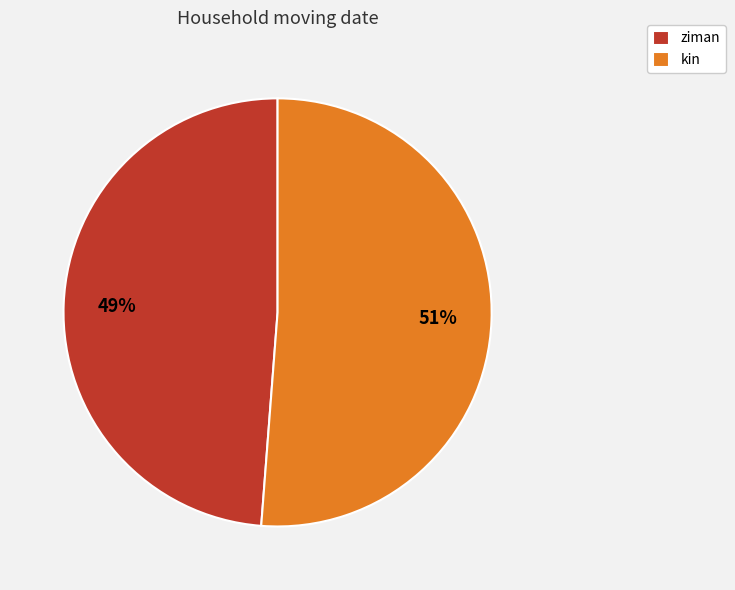

The ziman slice represents 49% of the pie. True or false?

True